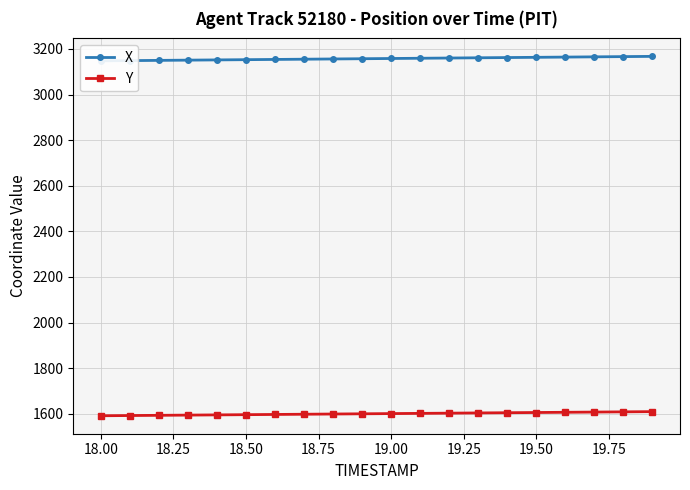

The value of Y at 18.50 is 1595.8. True or false?

True